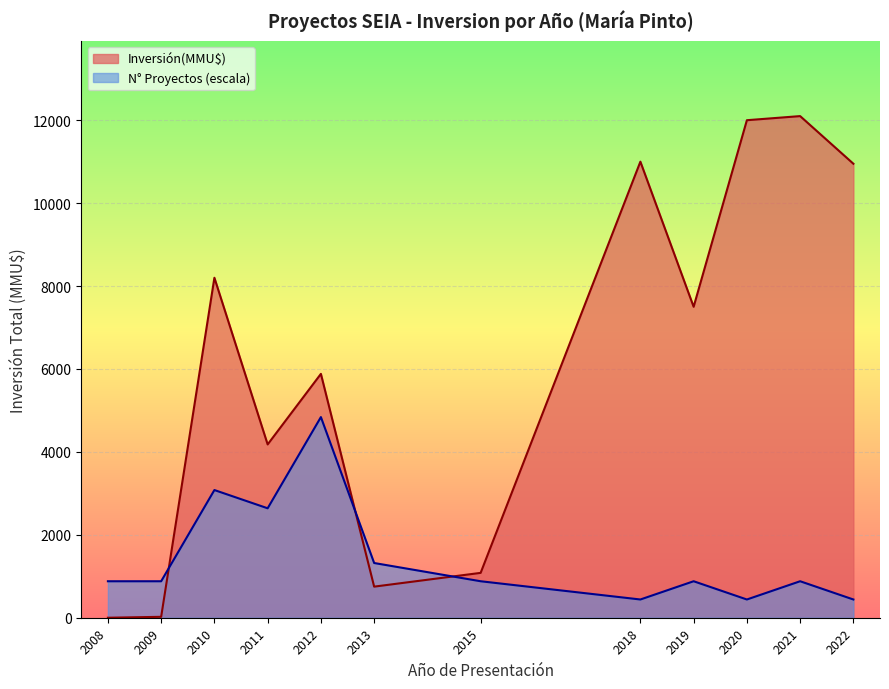

What is the difference between the N° Proyectos (escala) values at 2008 and 2012?

3959.7